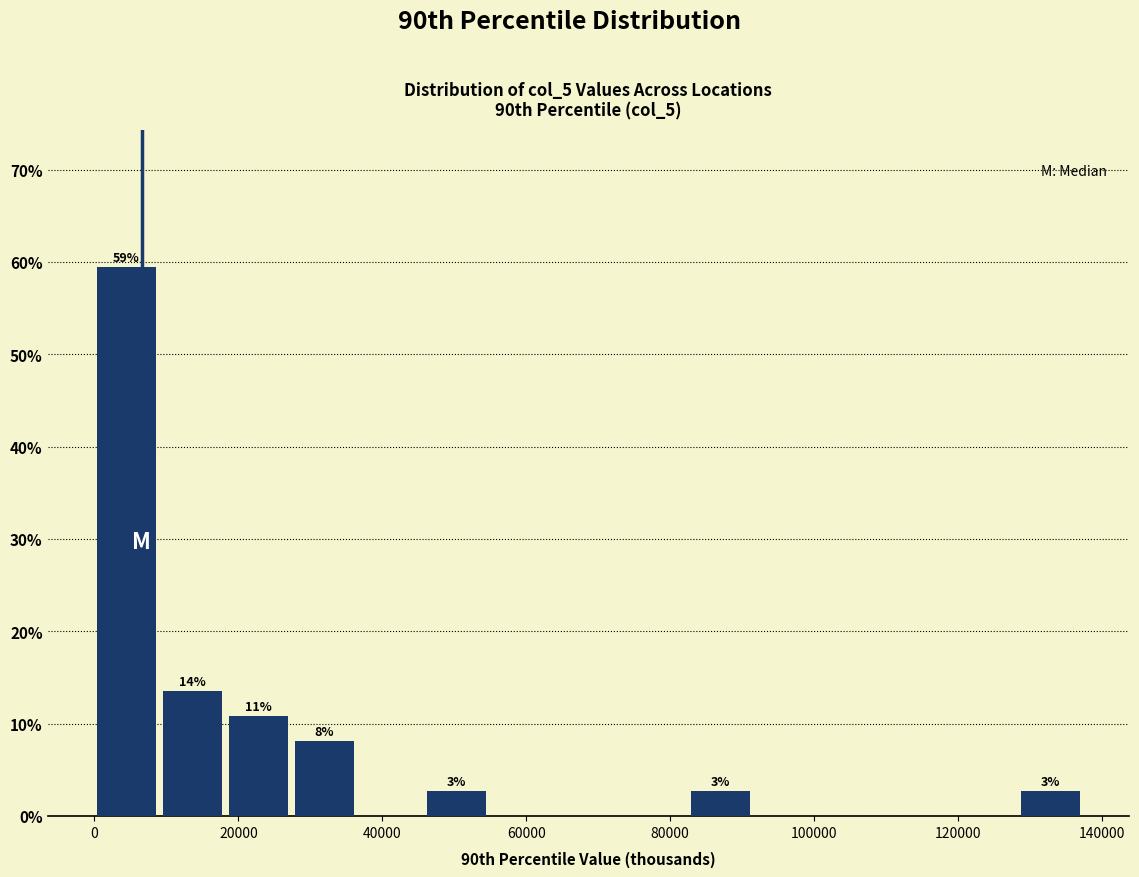

Over which range of the x-axis is the bar tallest?

0 to 10000